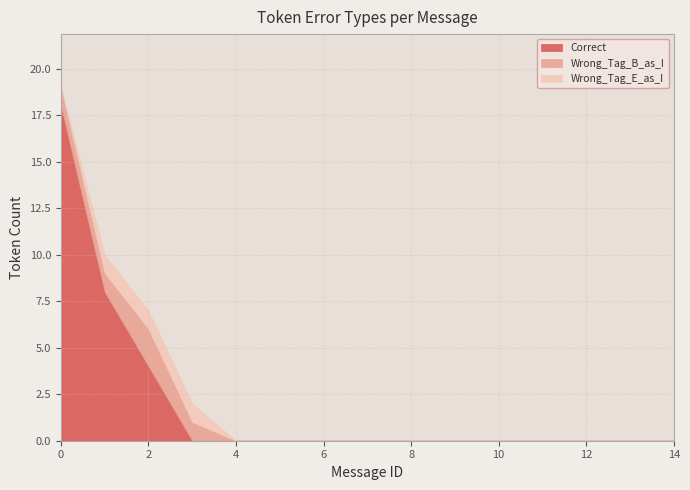

True or false: Wrong_Tag_B_as_I and Wrong_Tag_E_as_I intersect in this chart.

False